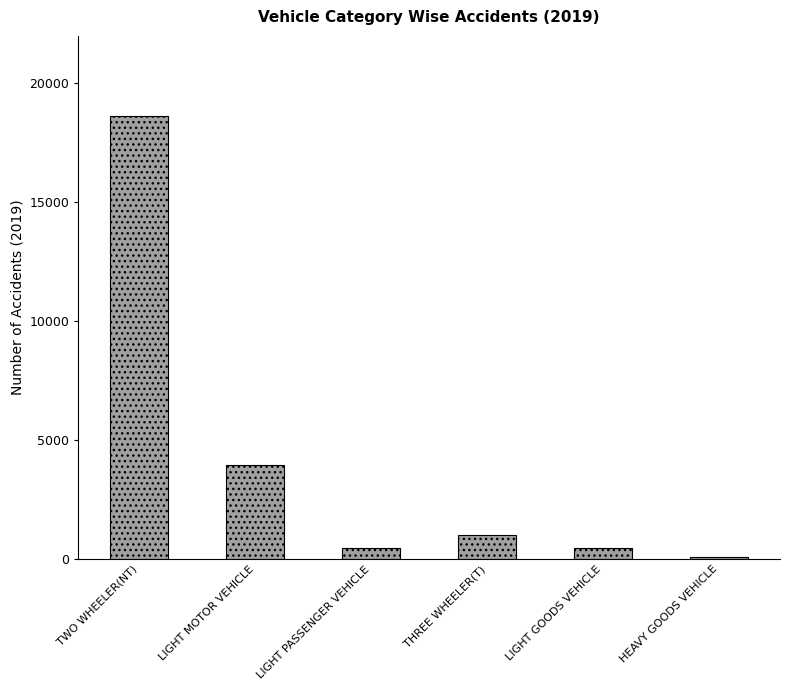

How many categories are shown in the chart?

6